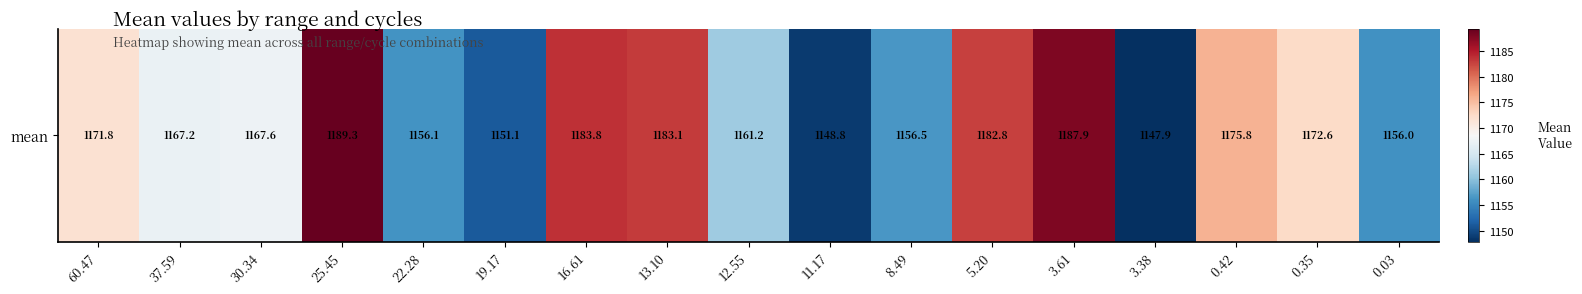

Rank the categories by value from highest to lowest.

25.45, 3.61, 16.61, 13.10, 5.20, 0.42, 0.35, 60.47, 30.34, 37.59, 12.55, 8.49, 22.28, 0.03, 19.17, 11.17, 3.38